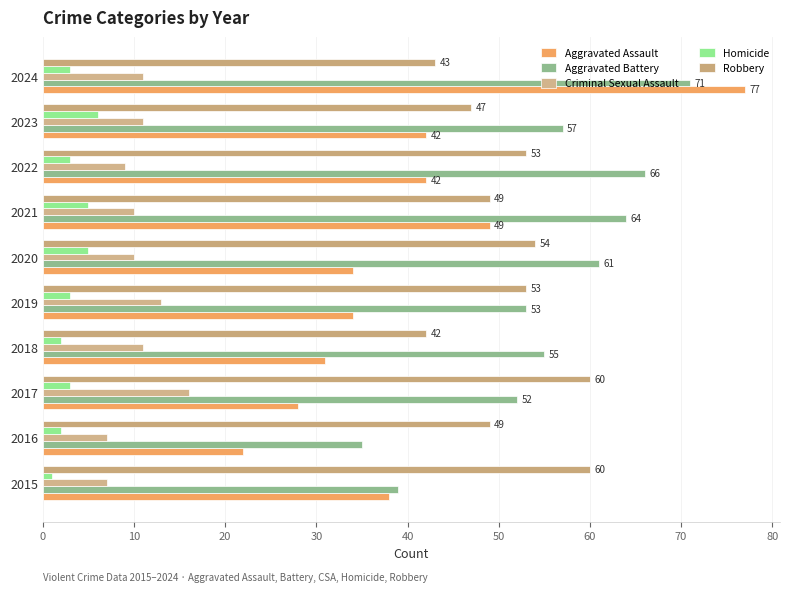

How many data points in Robbery are less than 53?

5